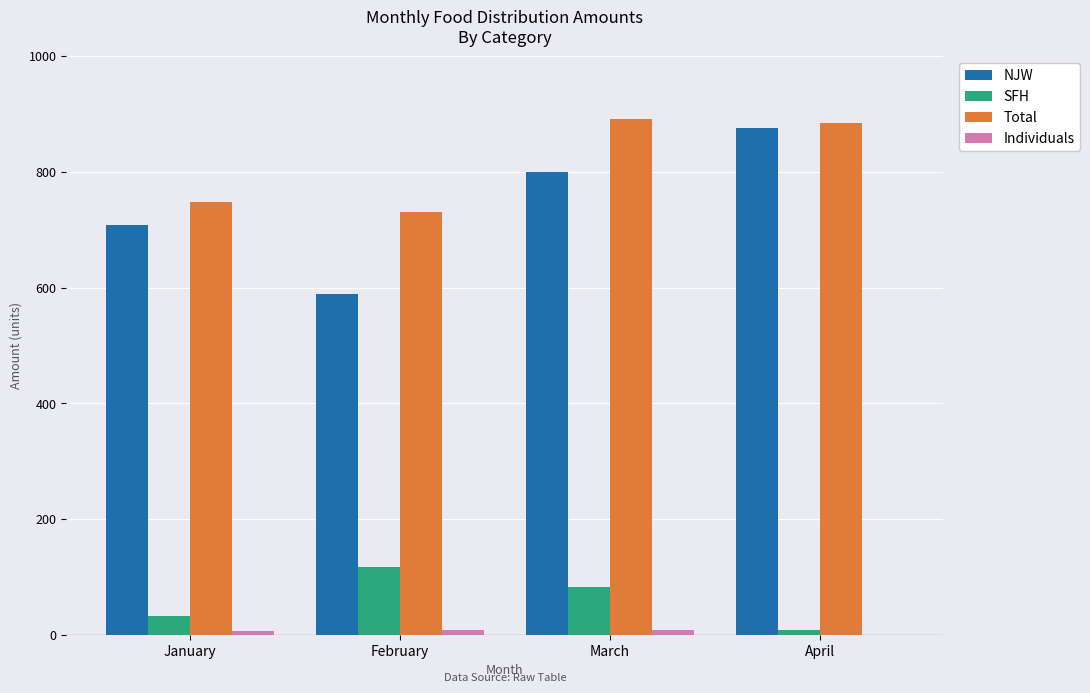

What is the sum of all NJW values?

2972.6